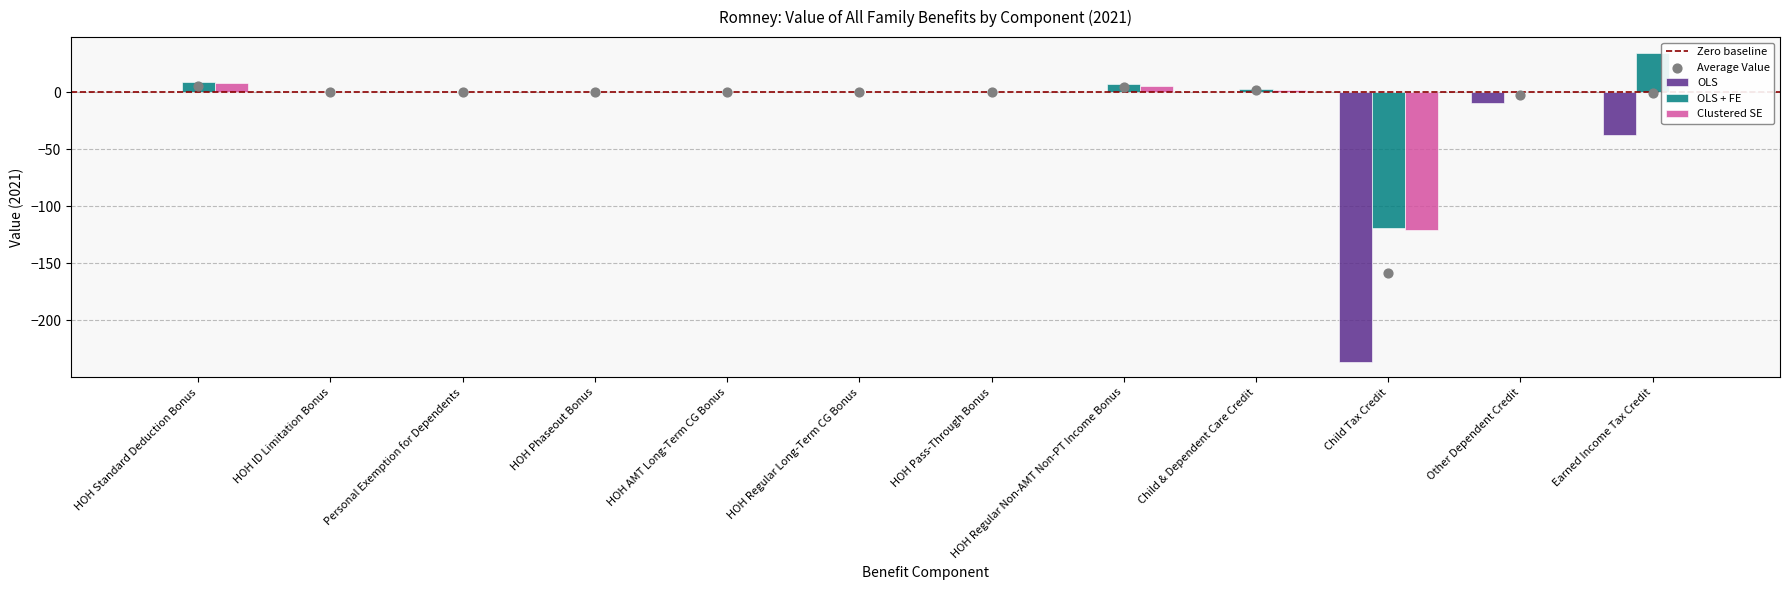

At which category is the sum across all series the highest?

HOH Standard Deduction Bonus